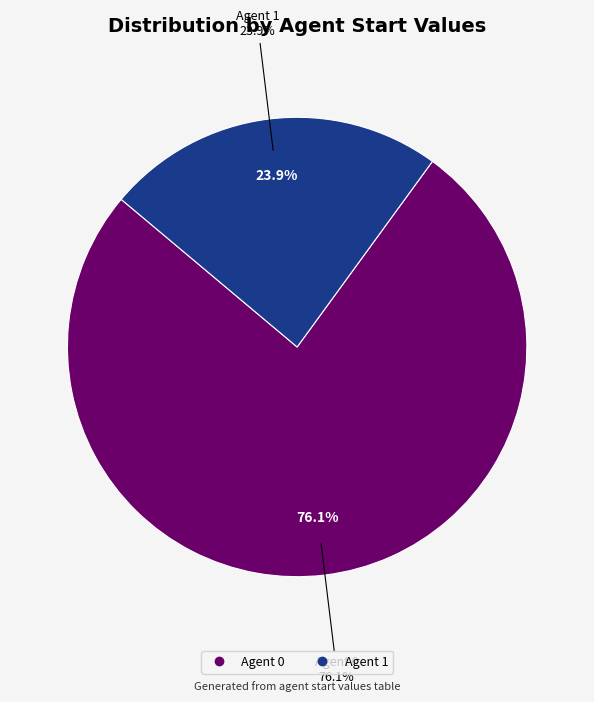

How many segments does this pie chart have?

2